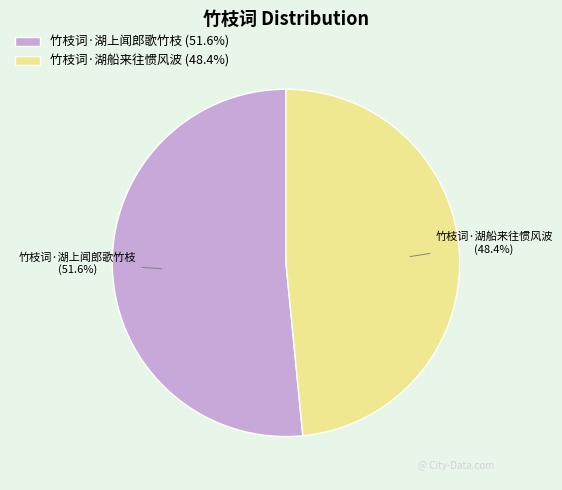

What is the ratio of the value at 竹枝词·湖上闻郎歌竹枝 to the value at 竹枝词·湖船来往惯风波?

1.1